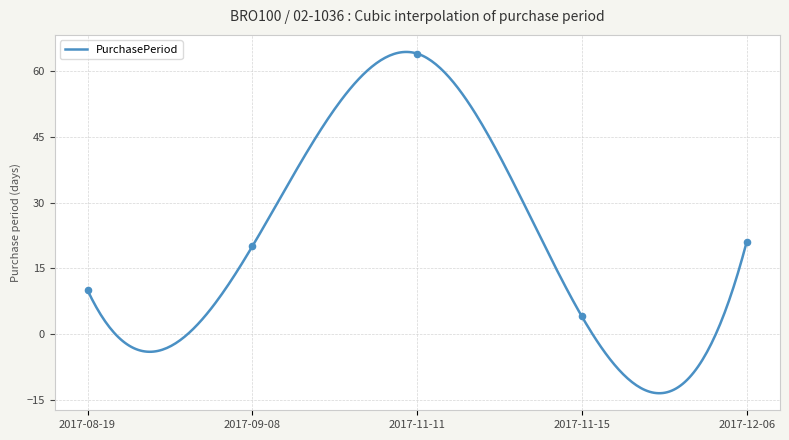

Approximately how many times larger is the value at 2017-12-06 compared to 2017-11-15?

5.2